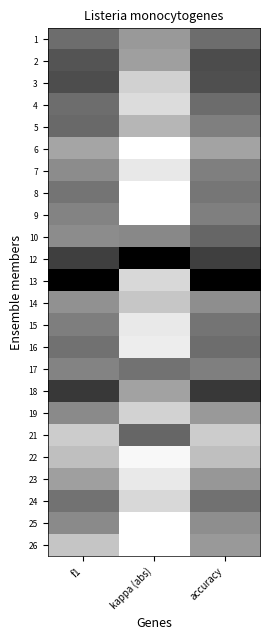

Reading left to right, extract all data points from this chart.

1: f1=0.6	kappa (abs)=0.4	accuracy=0.6
2: f1=0.7	kappa (abs)=0.4	accuracy=0.7
3: f1=0.7	kappa (abs)=0.2	accuracy=0.7
4: f1=0.6	kappa (abs)=0.1	accuracy=0.6
5: f1=0.6	kappa (abs)=0.3	accuracy=0.5
6: f1=0.4	kappa (abs)=0.0	accuracy=0.4
7: f1=0.5	kappa (abs)=0.1	accuracy=0.5
8: f1=0.5	kappa (abs)=0.0	accuracy=0.5
9: f1=0.5	kappa (abs)=0.0	accuracy=0.5
10: f1=0.5	kappa (abs)=0.5	accuracy=0.6
12: f1=0.8	kappa (abs)=1.0	accuracy=0.8
13: f1=1.0	kappa (abs)=0.2	accuracy=1.0
14: f1=0.4	kappa (abs)=0.2	accuracy=0.4
15: f1=0.5	kappa (abs)=0.1	accuracy=0.5
16: f1=0.6	kappa (abs)=0.1	accuracy=0.6
17: f1=0.5	kappa (abs)=0.6	accuracy=0.5
18: f1=0.8	kappa (abs)=0.4	accuracy=0.8
19: f1=0.5	kappa (abs)=0.2	accuracy=0.4
21: f1=0.2	kappa (abs)=0.6	accuracy=0.2
22: f1=0.2	kappa (abs)=0.0	accuracy=0.2
23: f1=0.4	kappa (abs)=0.1	accuracy=0.4
24: f1=0.5	kappa (abs)=0.2	accuracy=0.6
25: f1=0.5	kappa (abs)=0.0	accuracy=0.4
26: f1=0.2	kappa (abs)=0.0	accuracy=0.4